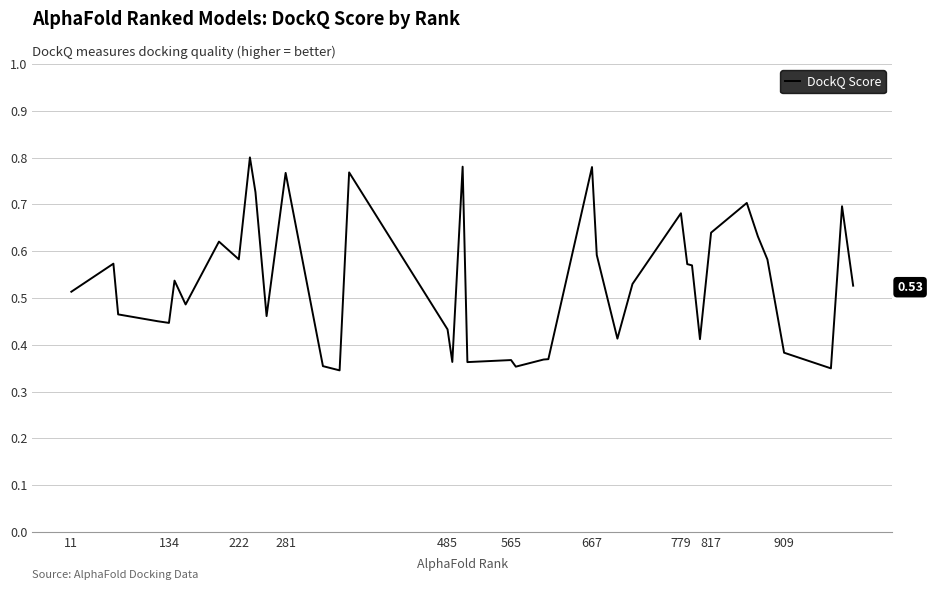

Reading right to left, what are all the values shown in this chart?

0.5	0.7	0.3	0.4	0.6	0.6	0.7	0.6	0.4	0.6	0.6	0.7	0.5	0.4	0.6	0.8	0.4	0.4	0.4	0.4	0.4	0.8	0.4	0.4	0.8	0.3	0.4	0.8	0.5	0.7	0.8	0.6	0.6	0.5	0.5	0.4	0.5	0.5	0.6	0.5